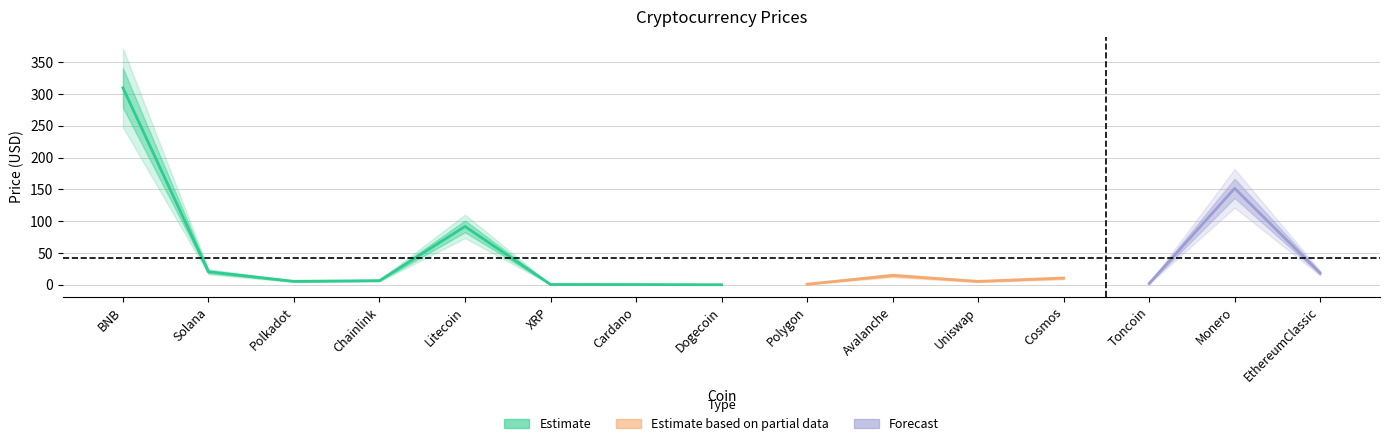

Is this an area chart (filled region under the line)?

No